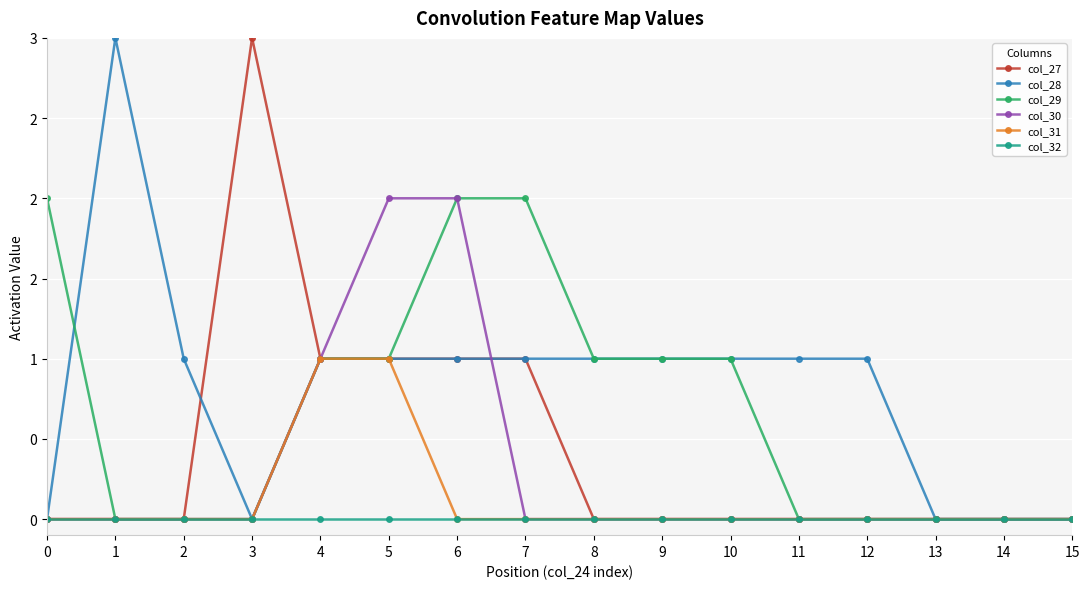

Is this an area chart (filled region under the line)?

No